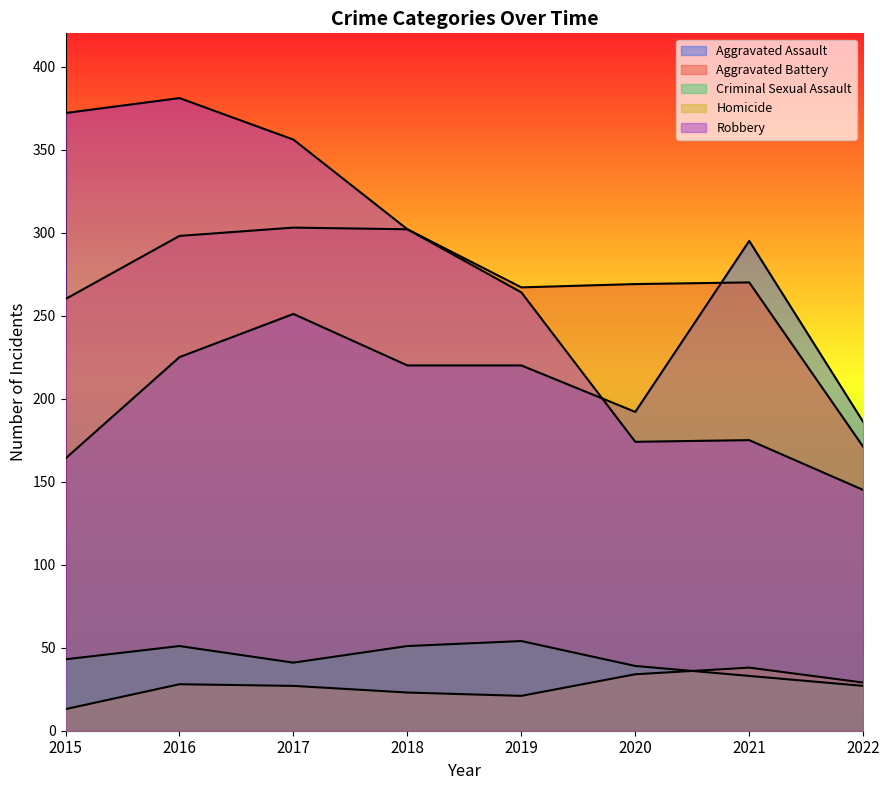

List the series in order of their peak value, lowest first.

Homicide, Criminal Sexual Assault, Aggravated Assault, Aggravated Battery, Robbery